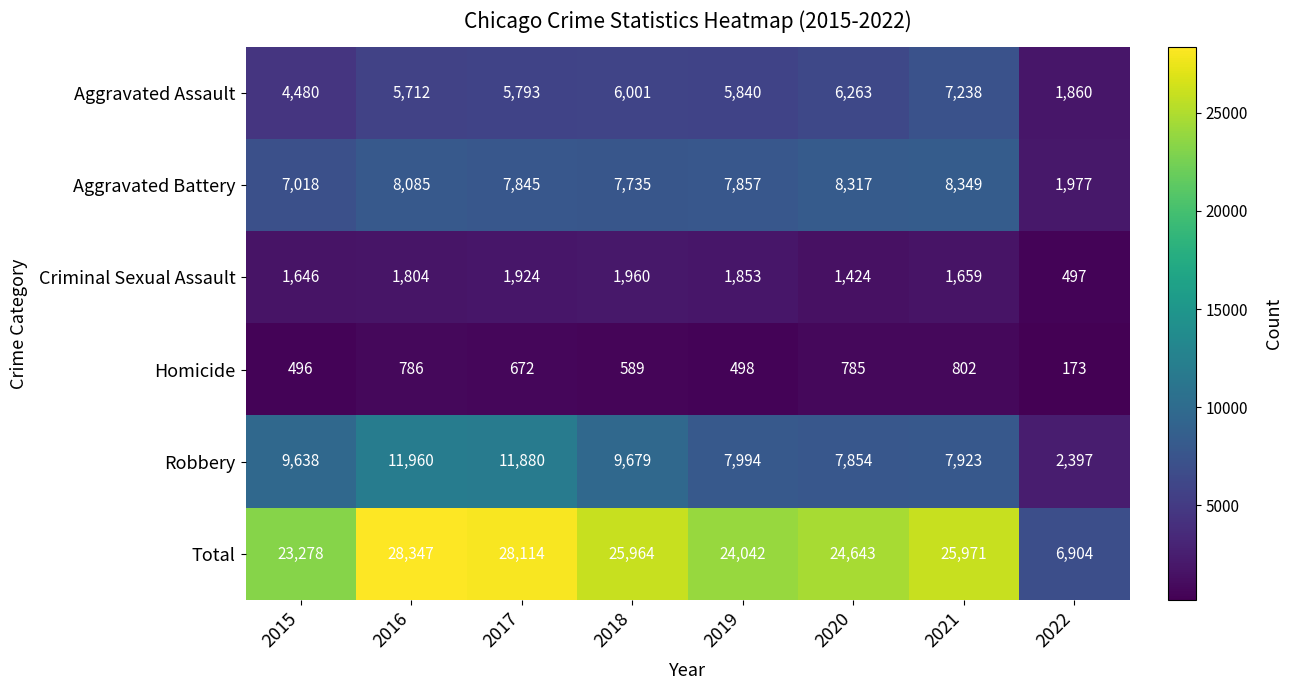

How many data points does each series have?

8